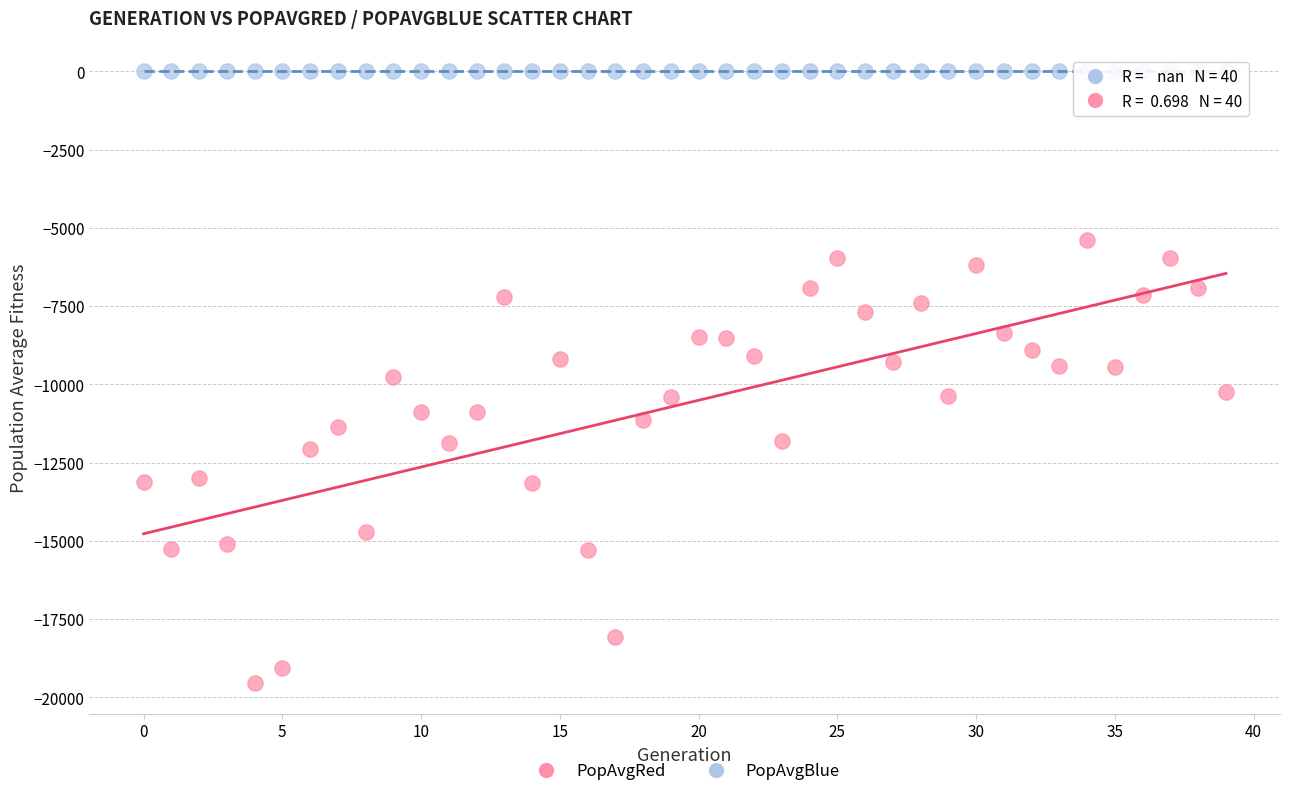

What are all the series names shown in the legend?

PopAvgRed, PopAvgBlue